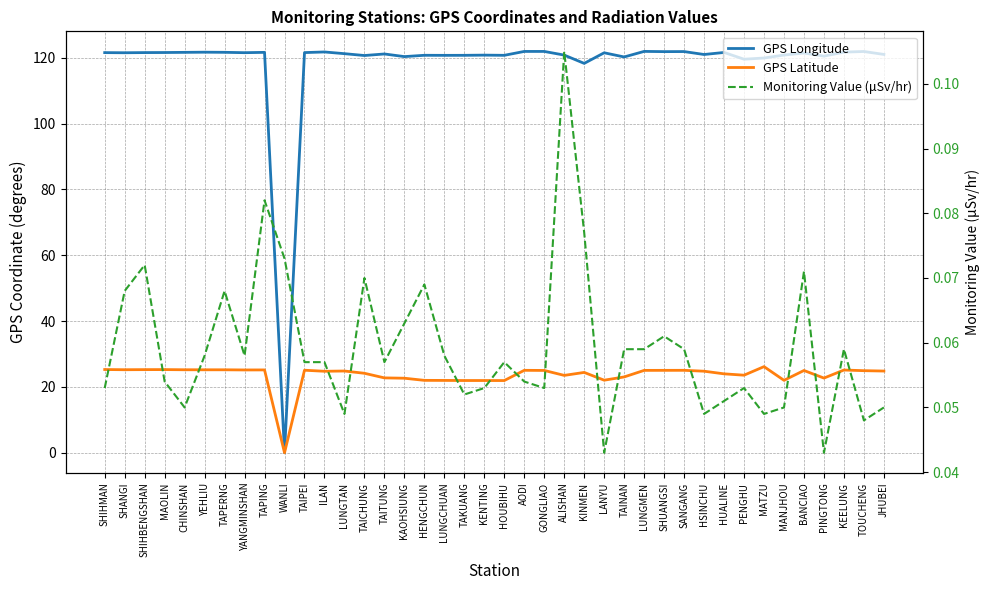

At TAINAN, list the series in order from largest to smallest.

GPS Longitude, GPS Latitude, Monitoring Value (μSv/hr)